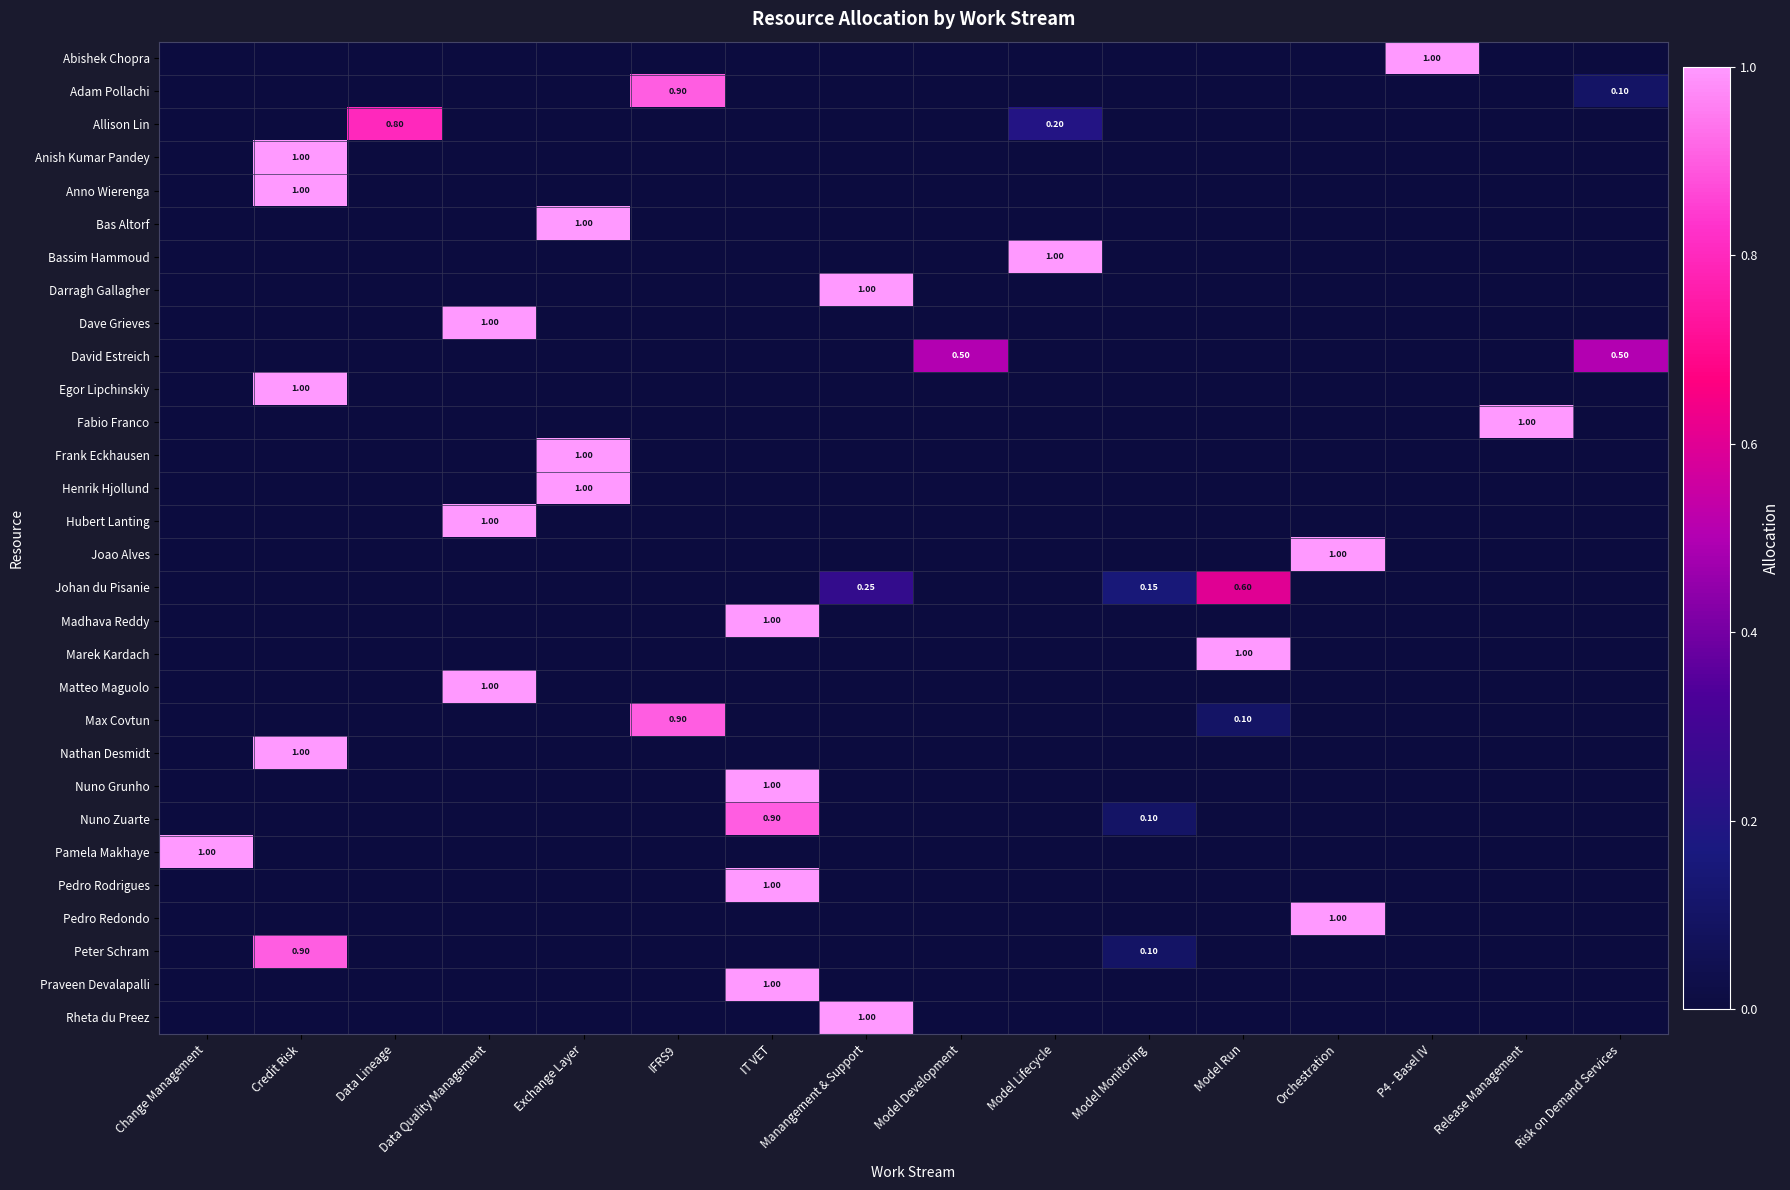

At which label does Abishek Chopra reach its peak?

P4 - Basel IV